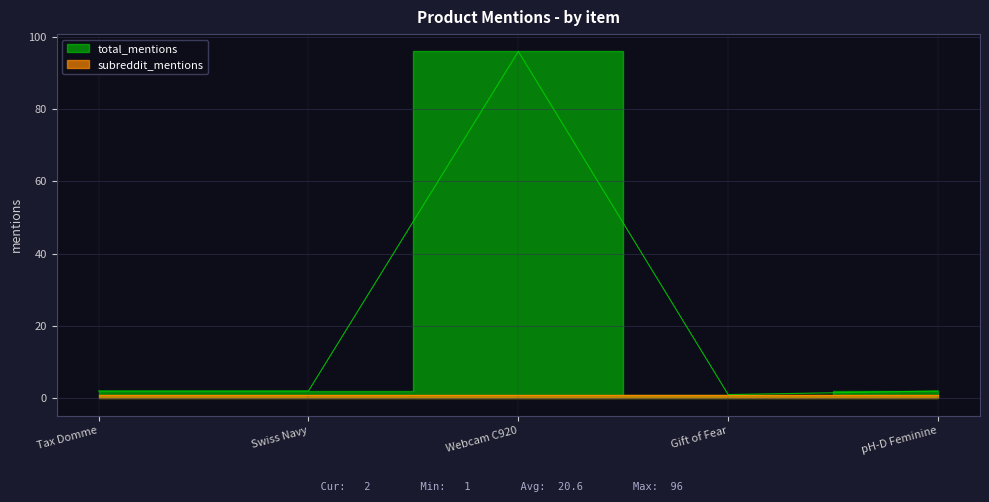

Reading left to right, extract all data points from this chart.

Tax Domme=2	Swiss Navy=2	Webcam C920=96	Gift of Fear=1	pH-D Feminine=2